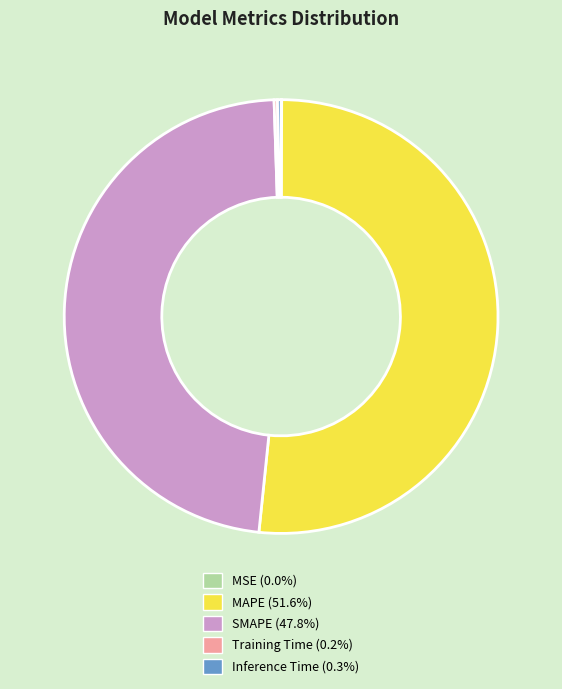

Which category has the biggest portion of the pie?

MAPE